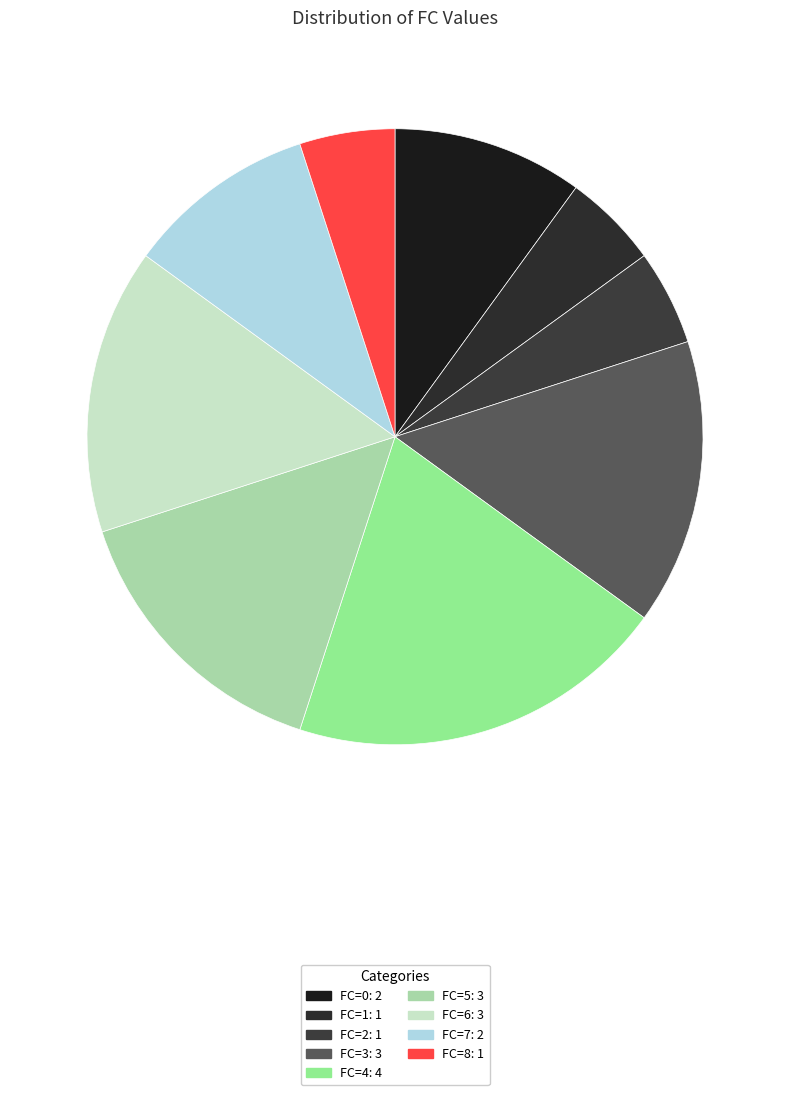

Rank the categories by value from highest to lowest.

FC=4, FC=3, FC=5, FC=6, FC=0, FC=7, FC=1, FC=2, FC=8